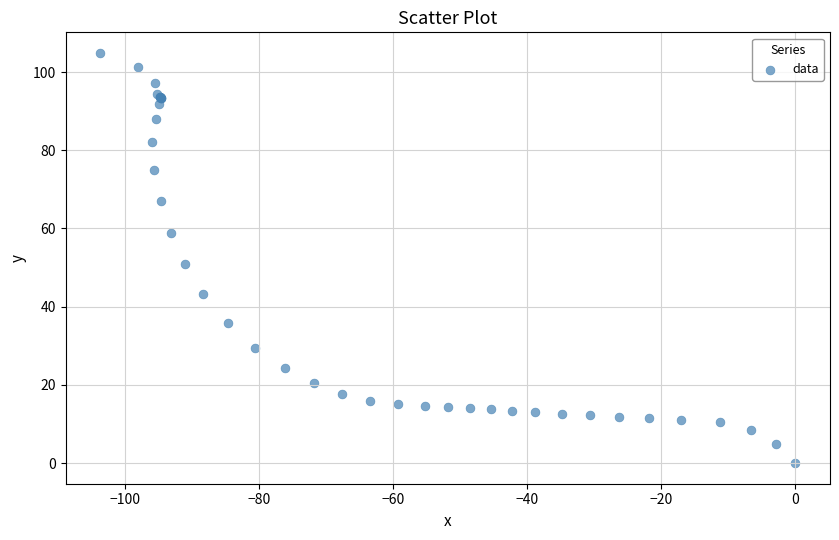

What Y value in the scatter plot is closest to 52?

50.8